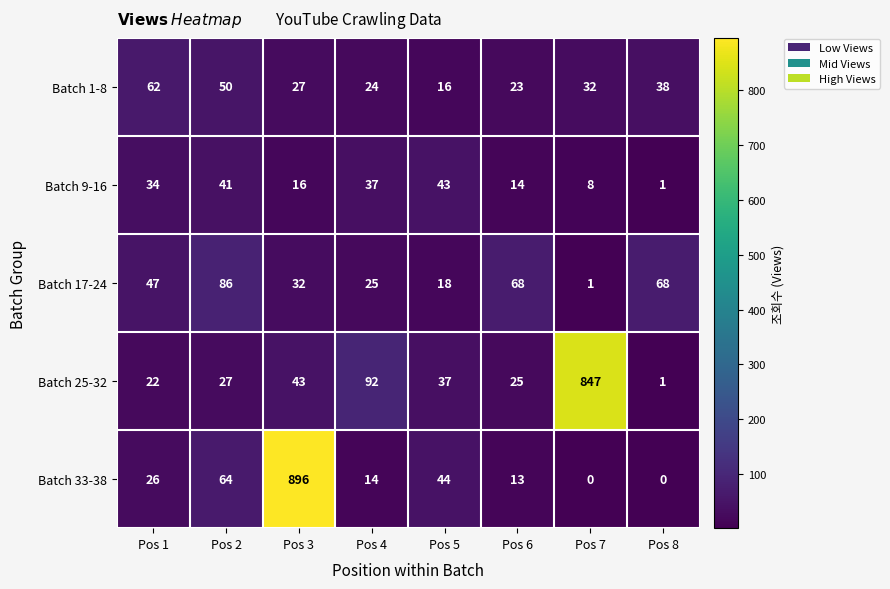

What is the difference between the maximum and second lowest values in the Batch 1-8 series?

39